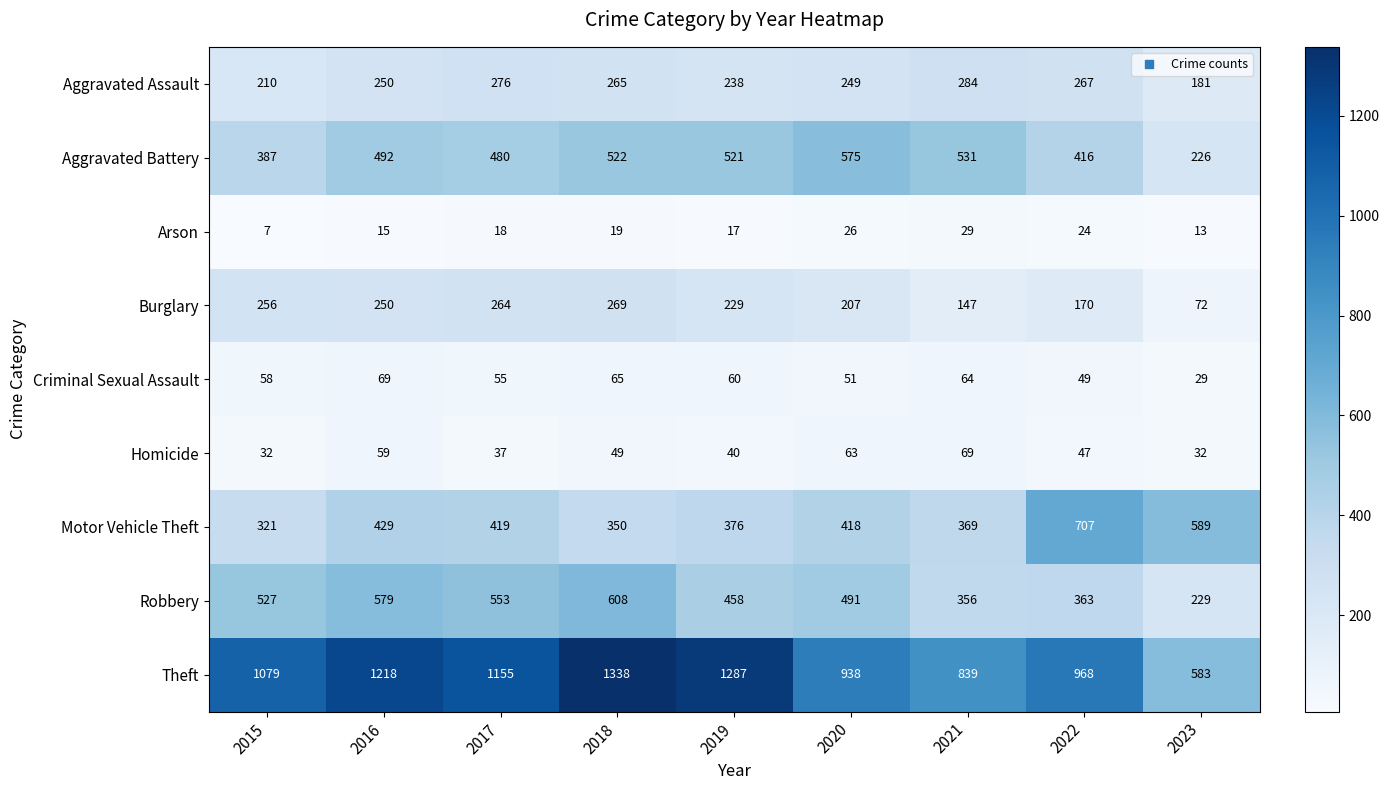

What is the difference between the highest and lowest values at 2020?

912